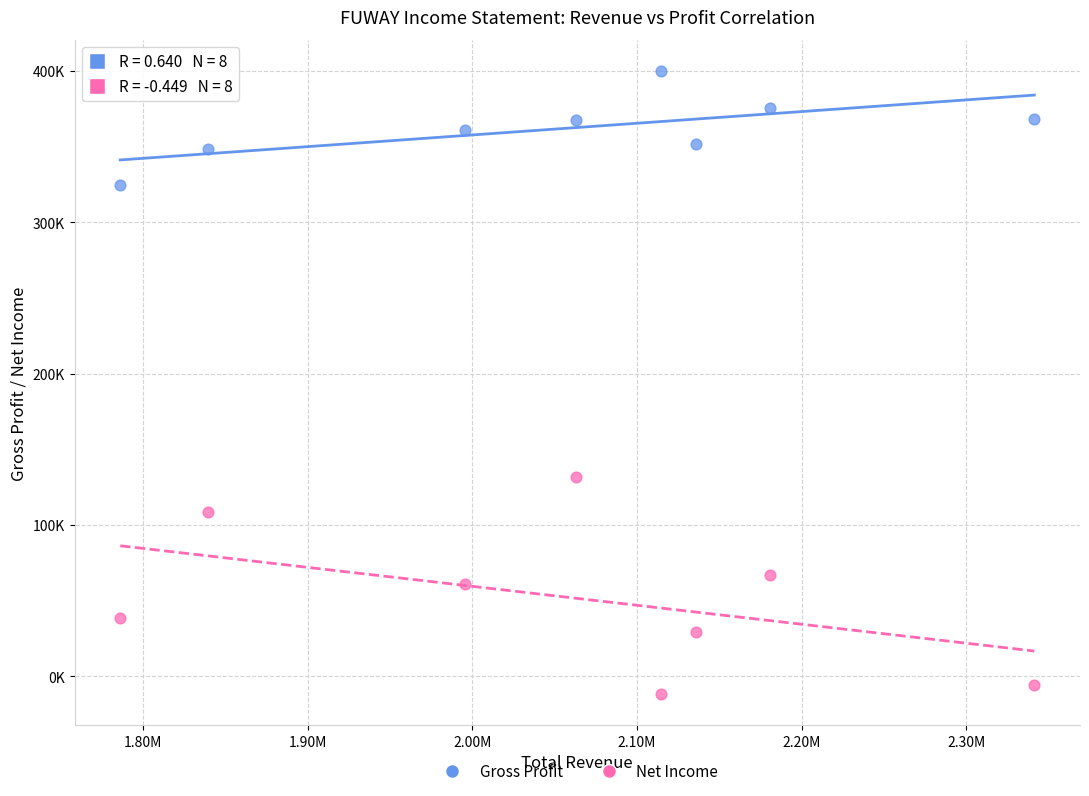

Which series reaches the maximum Y coordinate?

Gross Profit